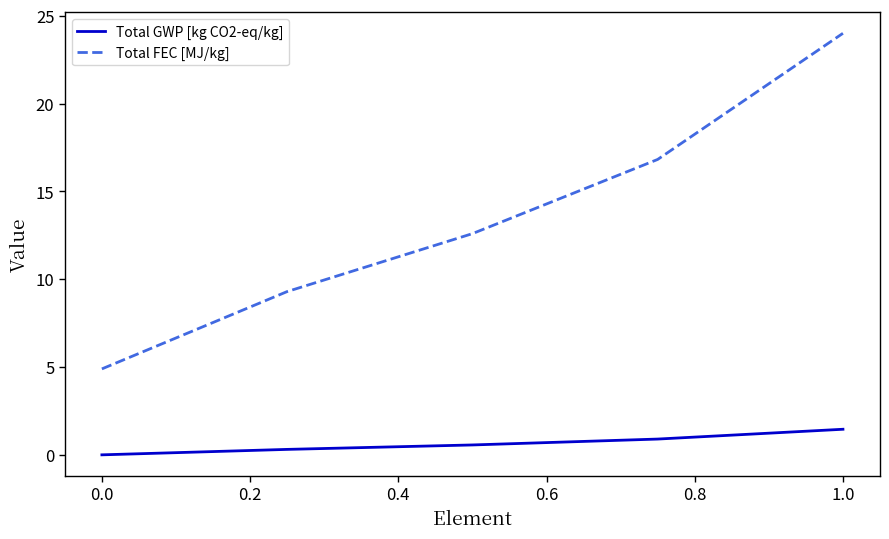

How many values in the Total FEC [MJ/kg] series exceed 12?

5